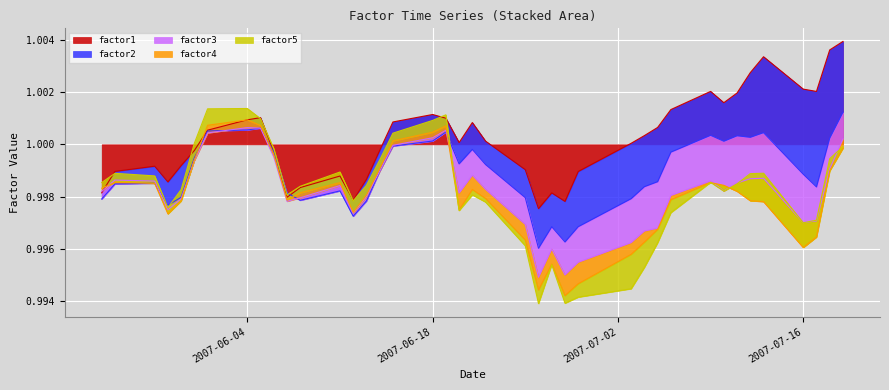

Where is the first local maximum for factor2?

6